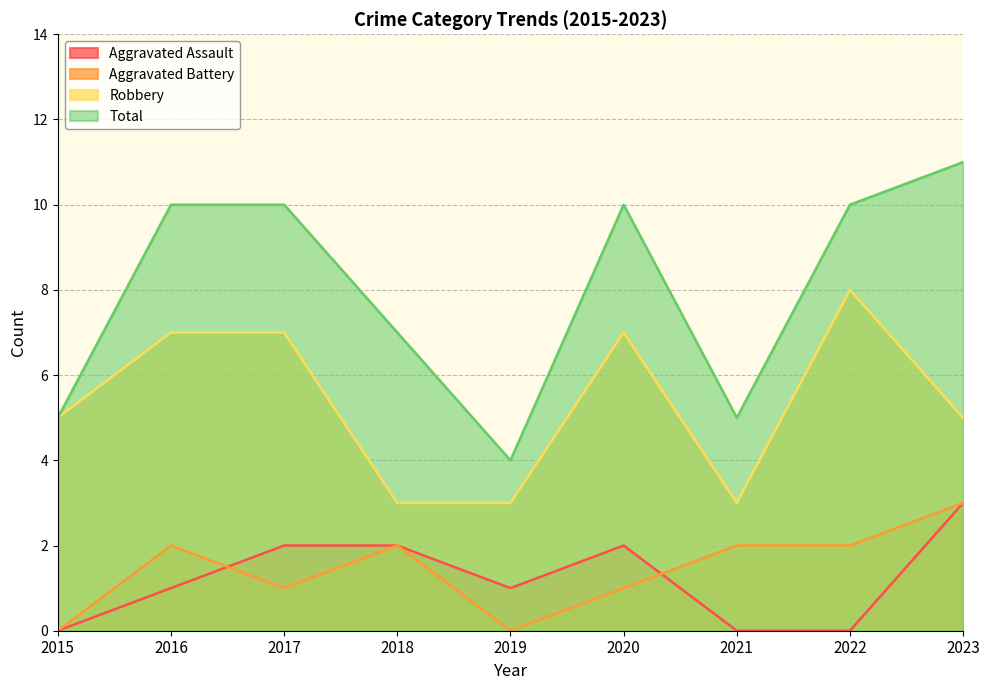

Reading left to right, what are all the values shown in this chart?

Aggravated Assault: 0	1	2	2	1	2	0	0	3
Aggravated Battery: 0	2	1	2	0	1	2	2	3
Robbery: 5	7	7	3	3	7	3	8	5
Total: 5	10	10	7	4	10	5	10	11